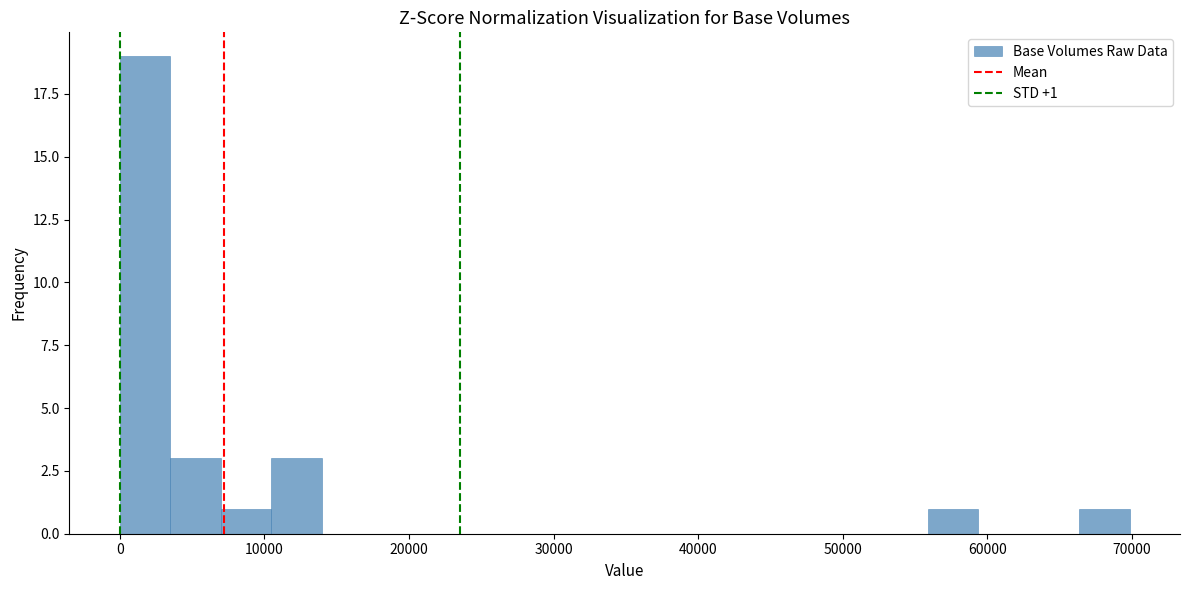

Read against the x-axis, roughly where is the centre of the tallest bar?

2000